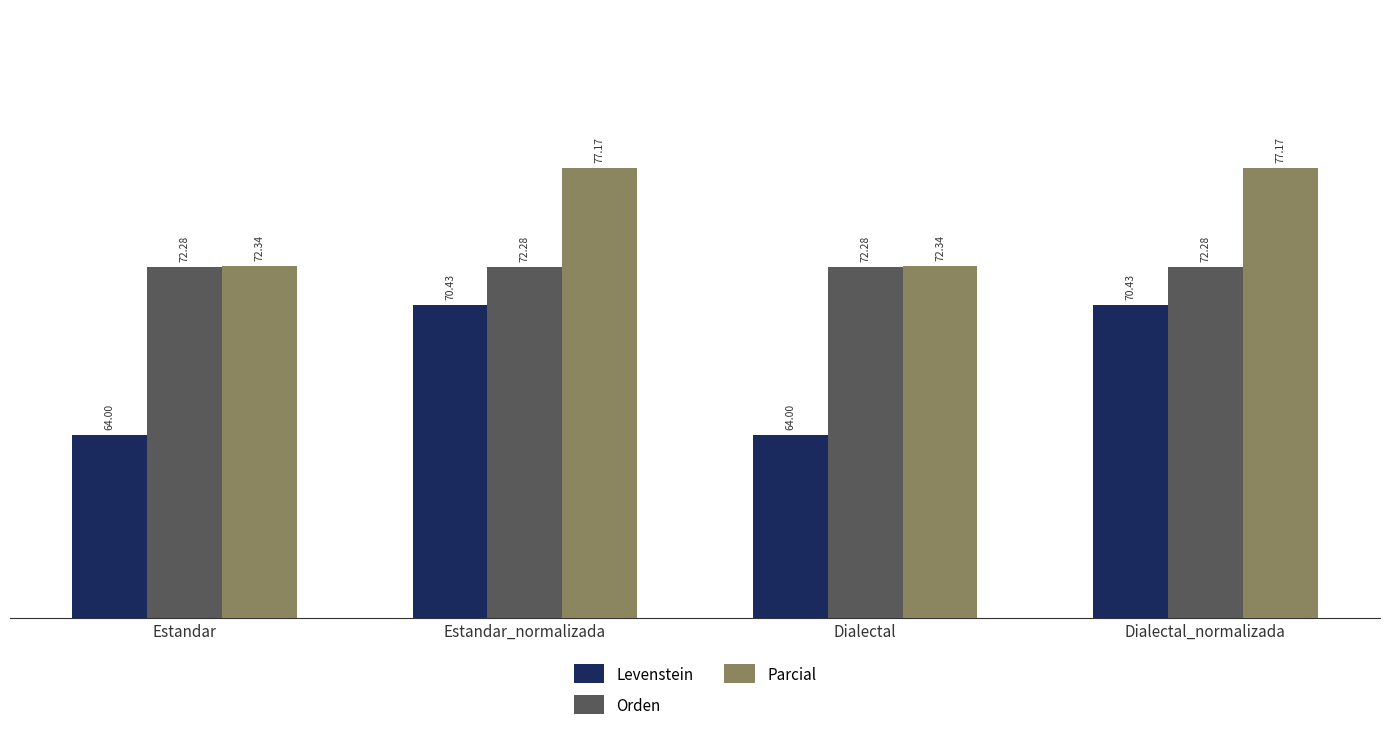

How many bars are there in total?

12